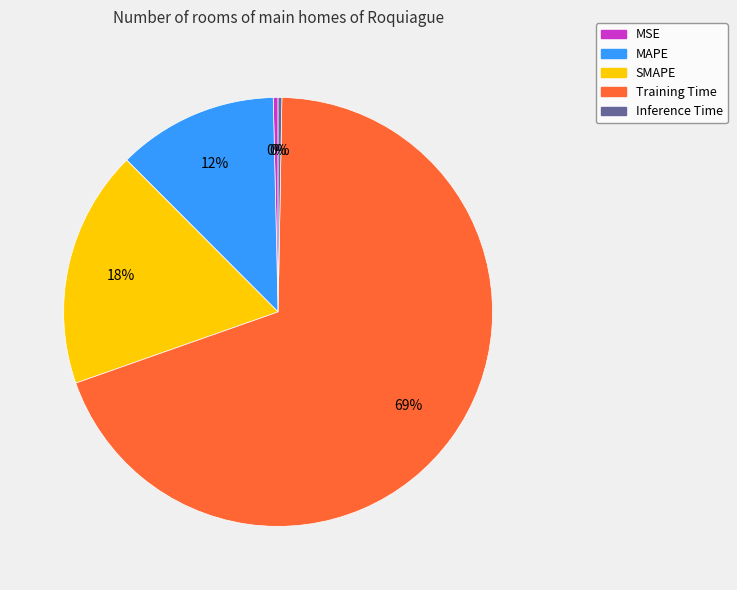

Which has a higher value, MAPE or Inference Time?

MAPE